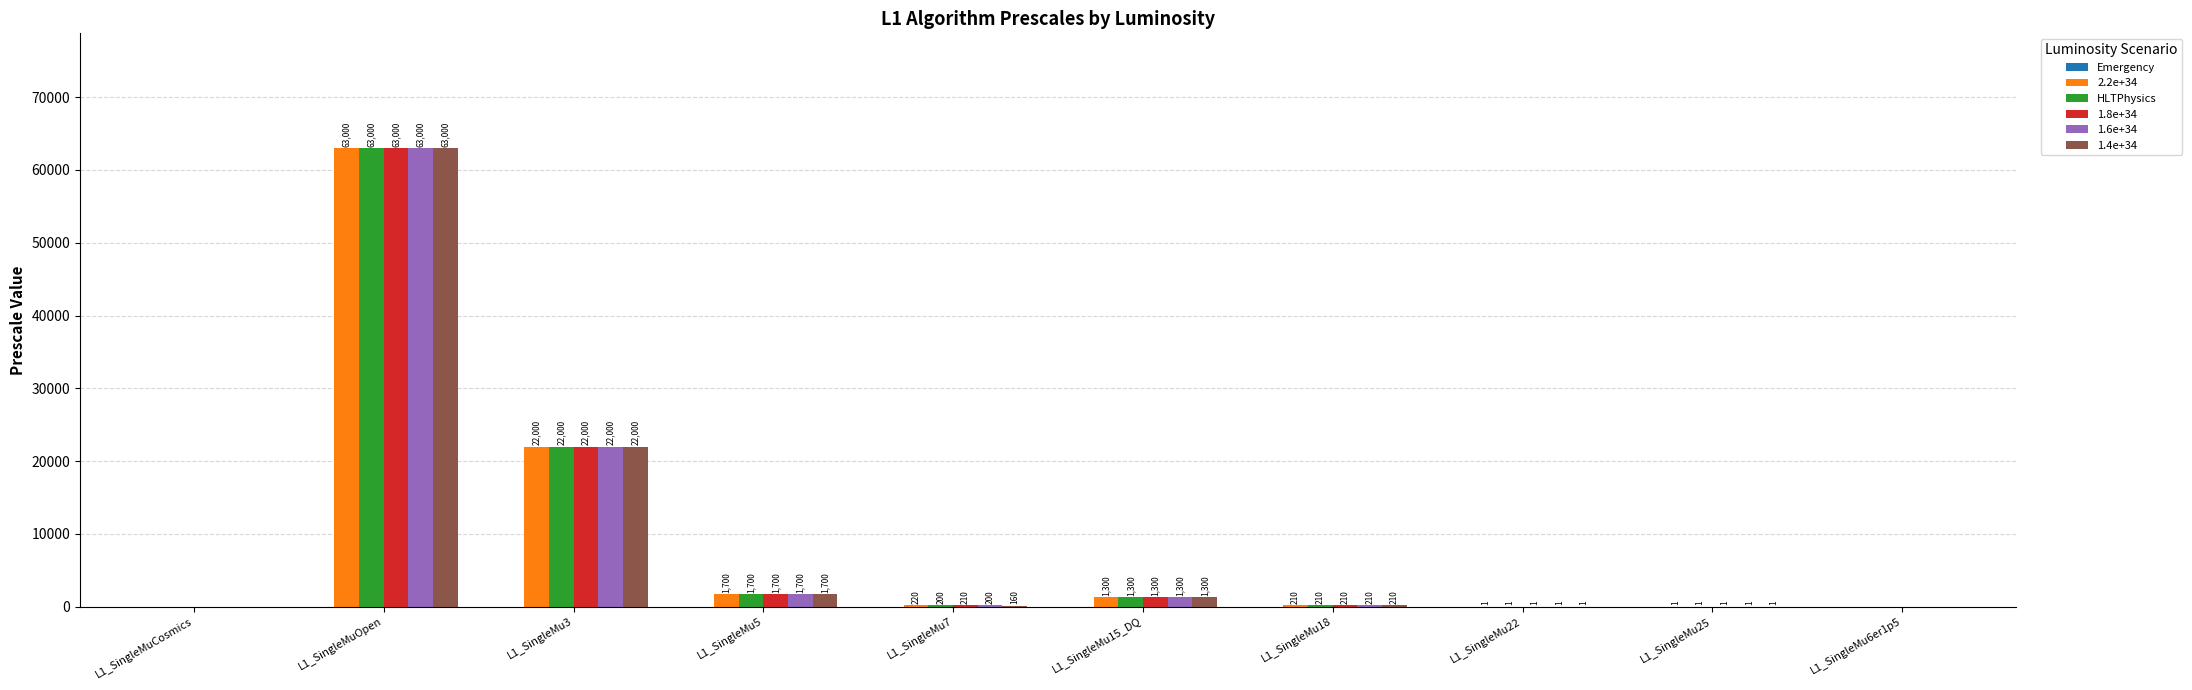

What is the maximum value shown in the chart?

63000